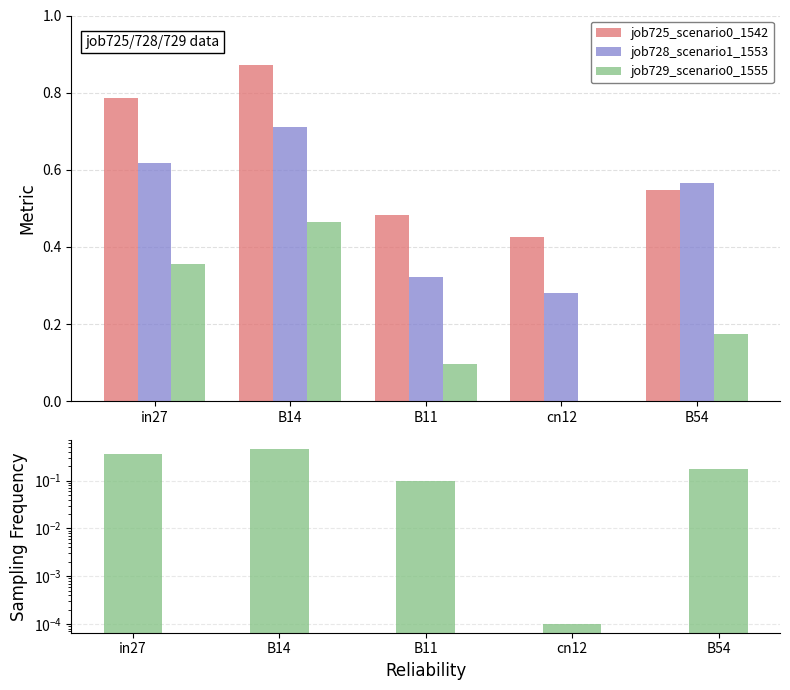

Which category has the lowest value in the job725_scenario0_1542 series?

cn12